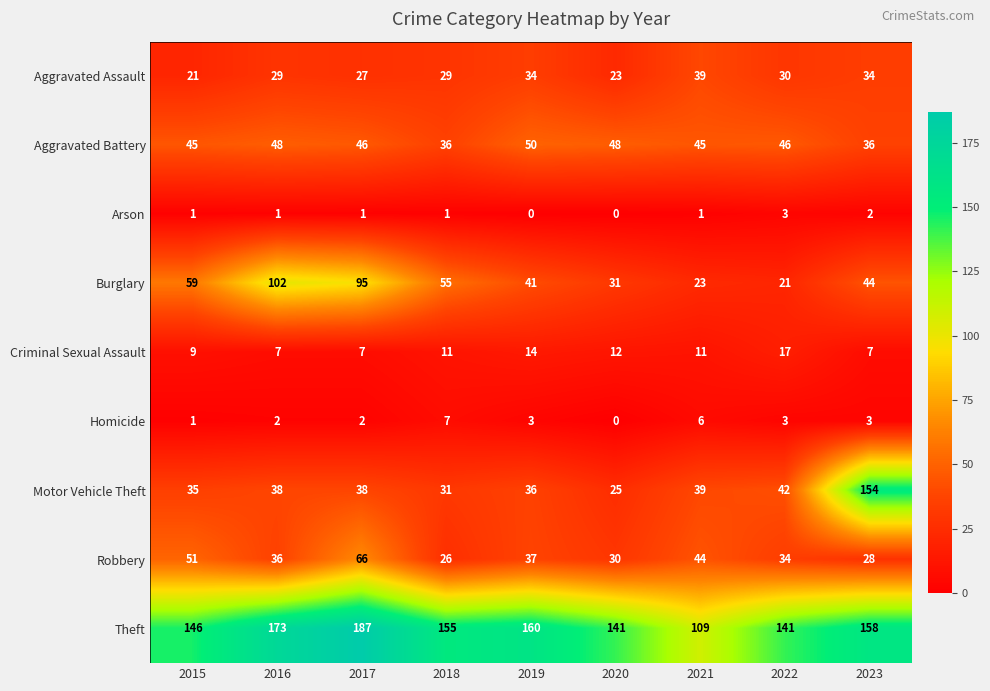

What is the difference between the highest and lowest values at 2023?

156